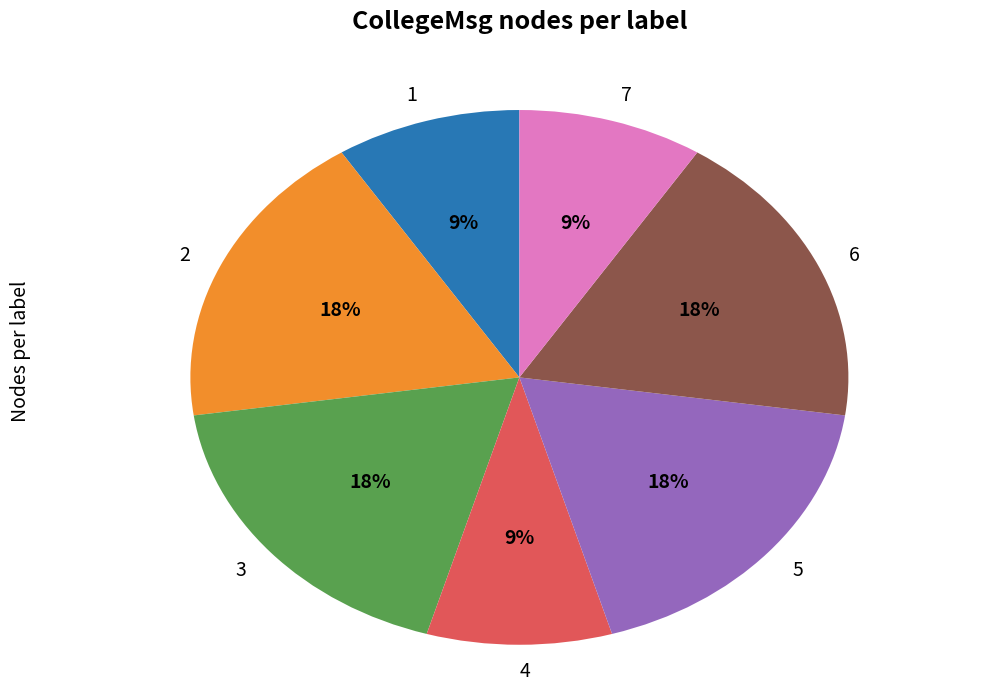

True or false: 3 accounts for 18% of the total.

True